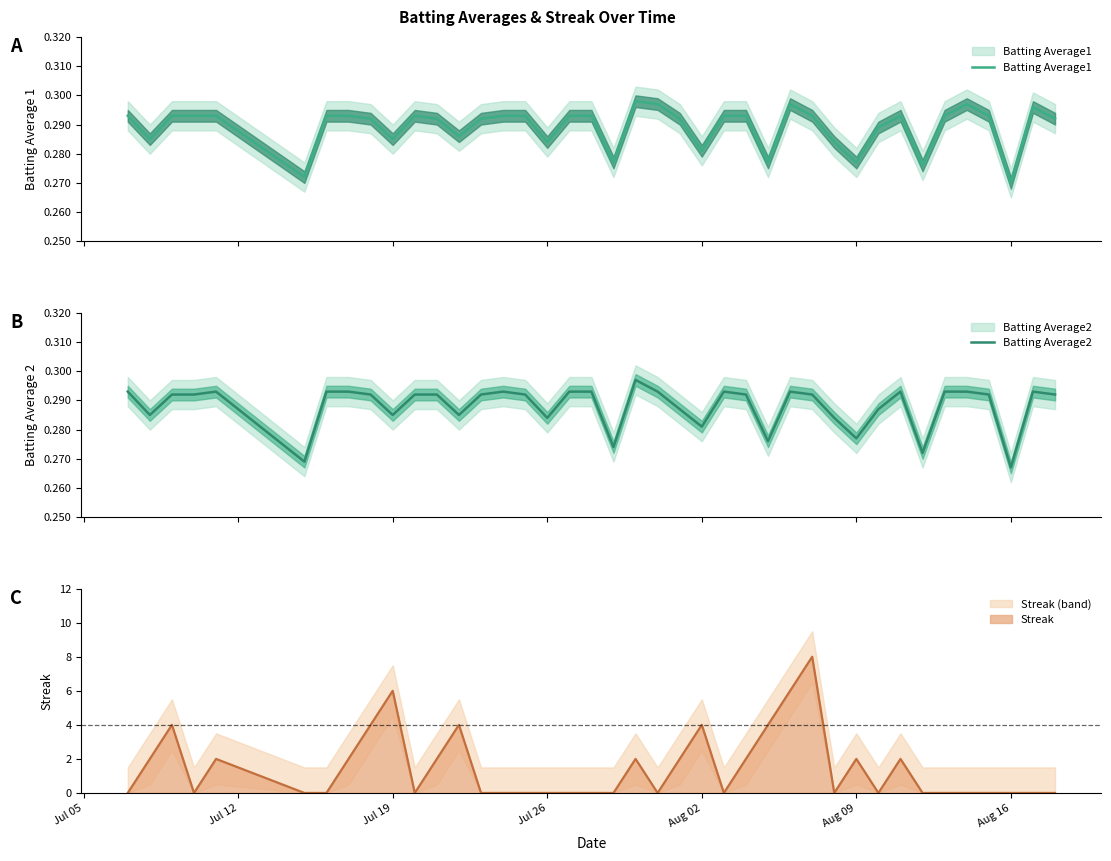

Where is Batting Average1 nearest to the value 0?

Aug 16